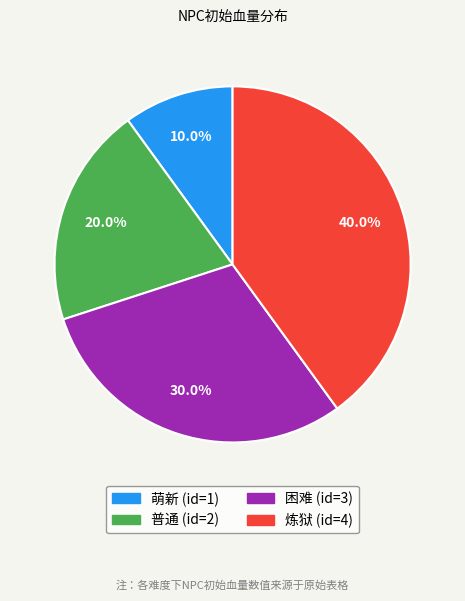

Rank the categories by value from lowest to highest.

萌新 (id=1), 普通 (id=2), 困难 (id=3), 炼狱 (id=4)